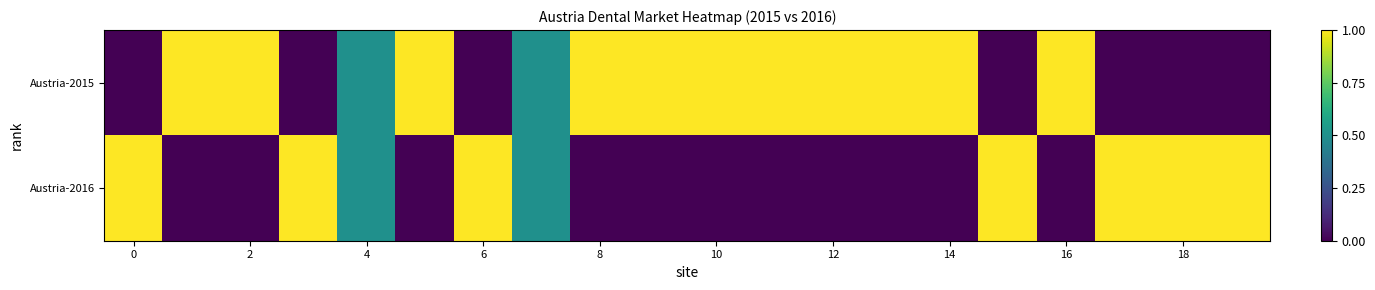

Reading right to left, transcribe all the data shown in this chart.

Austria-2015: 0.0	0.0	0.0	1.0	0.0	1.0	1.0	1.0	1.0	1.0	1.0	1.0	0.5	0.0	1.0	0.5	0.0	1.0	1.0	0.0
Austria-2016: 1.0	1.0	1.0	0.0	1.0	0.0	0.0	0.0	0.0	0.0	0.0	0.0	0.5	1.0	0.0	0.5	1.0	0.0	0.0	1.0